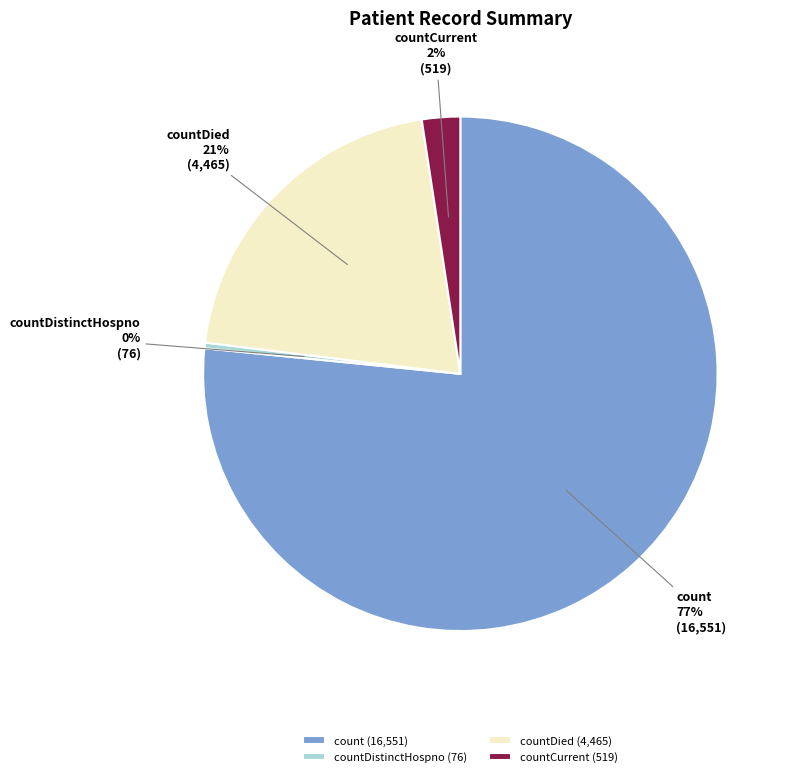

Is there a majority slice in this chart?

Yes